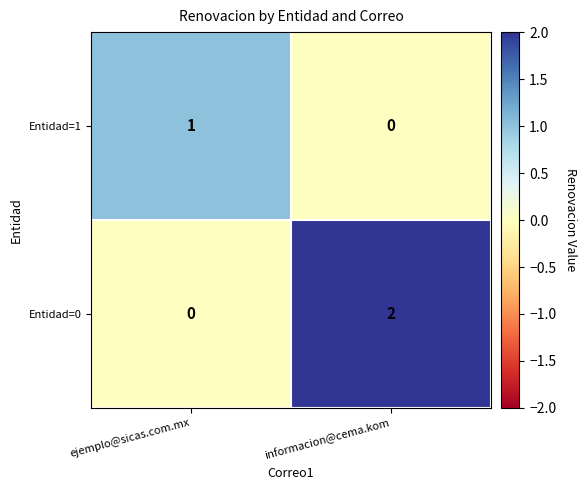

True or false: Entidad=1 has a value of 1 at ejemplo@sicas.com.mx.

True